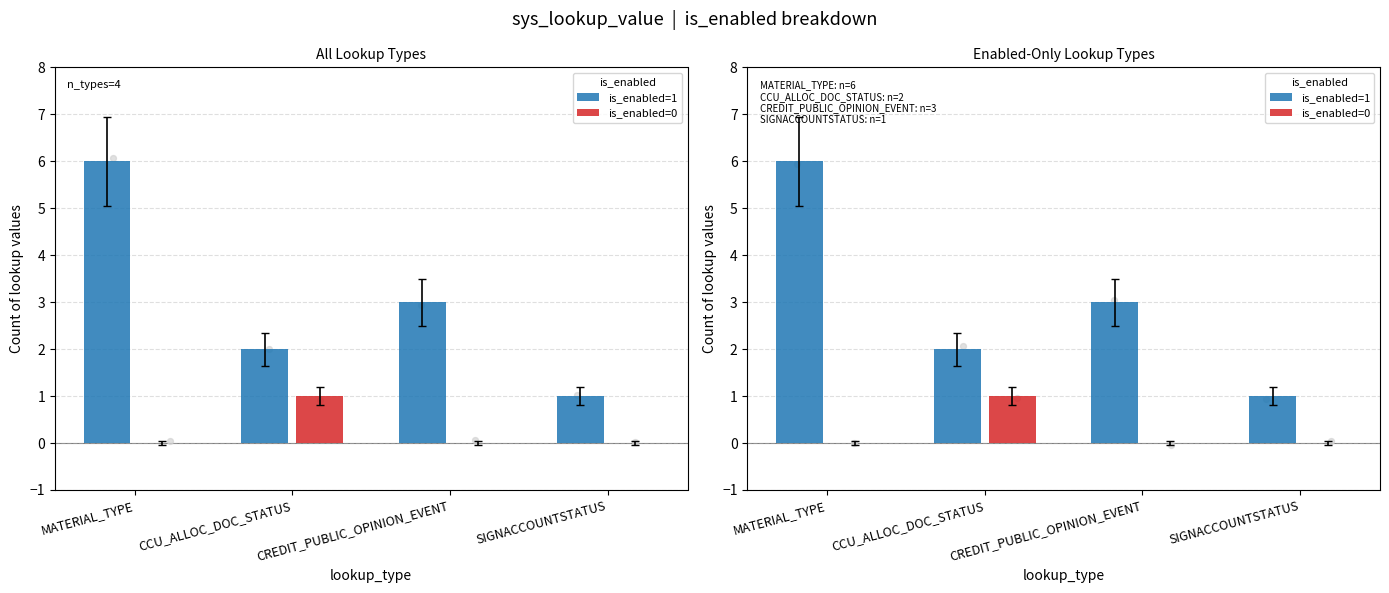

Which series contains the highest Y value?

is_enabled=1